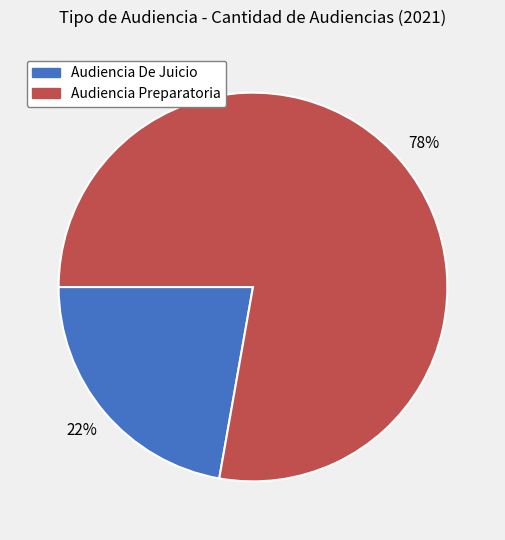

Rank the categories by value from lowest to highest.

Audiencia De Juicio, Audiencia Preparatoria